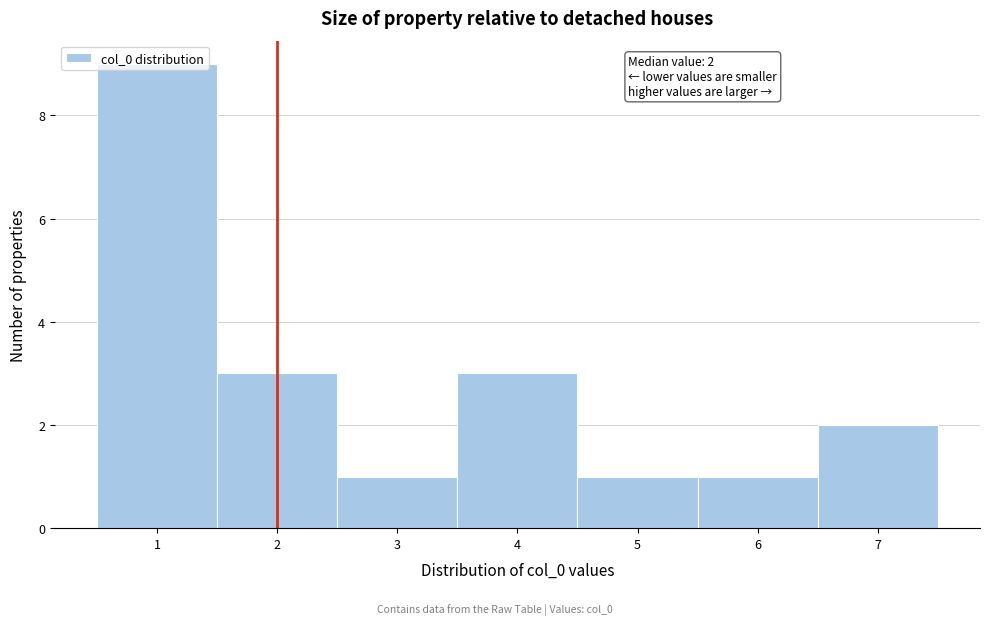

Which range on the x-axis has the tallest bar?

0.5 to 1.5